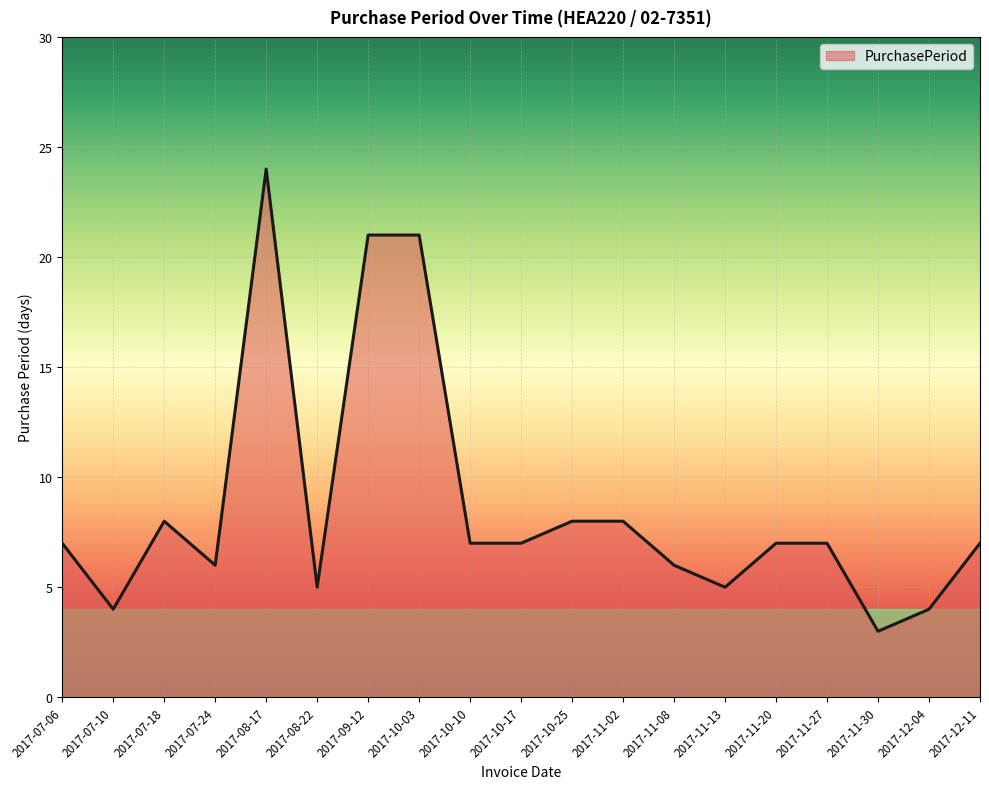

Does the chart have visible grid lines?

Yes